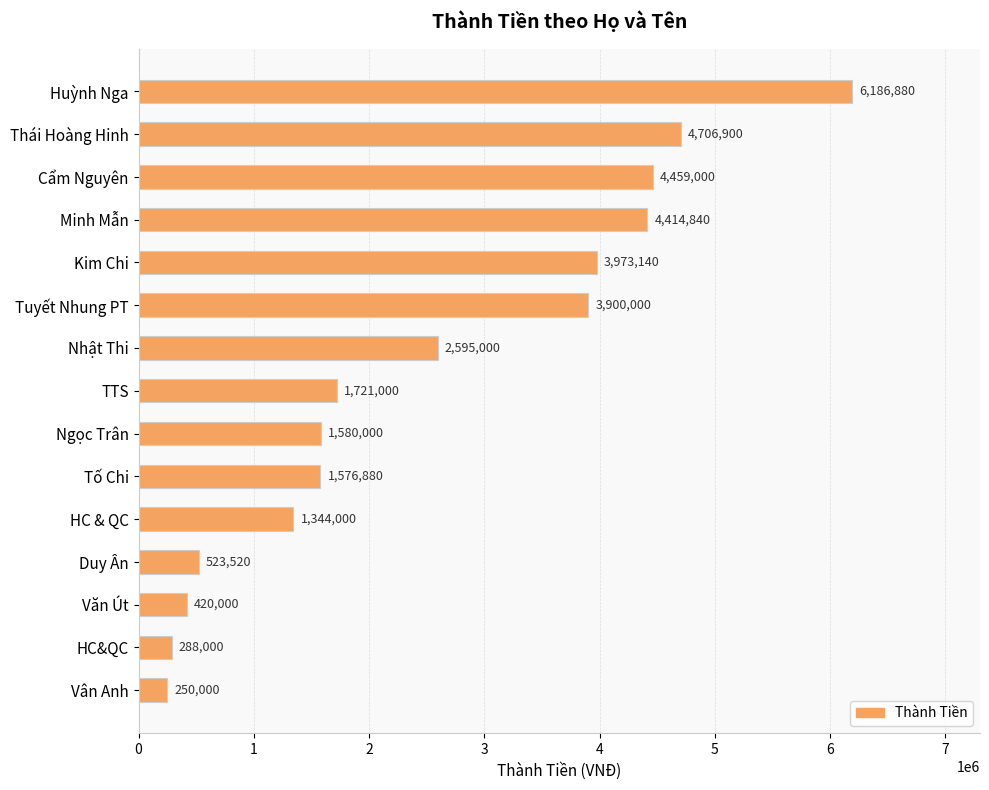

Count the number of data series in this chart.

1